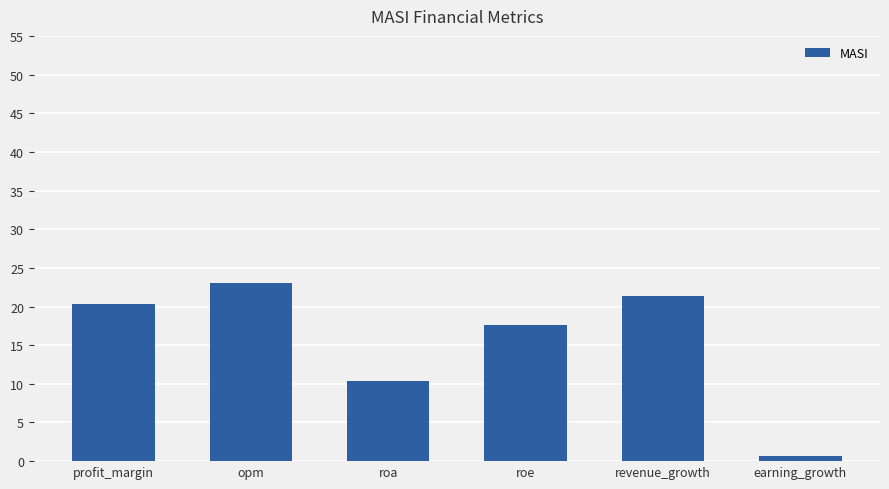

What is the sum of all values?

93.4